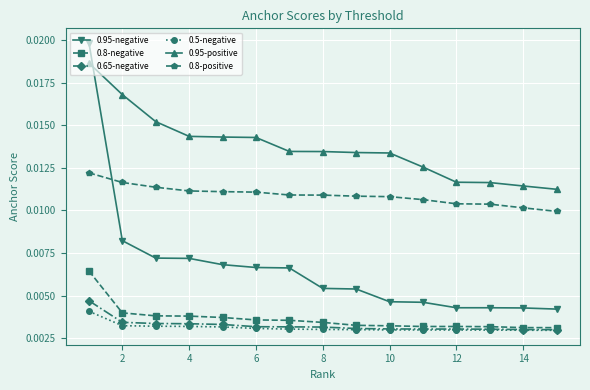

Count the 0.8-negative values in the range 0 to 1.

15